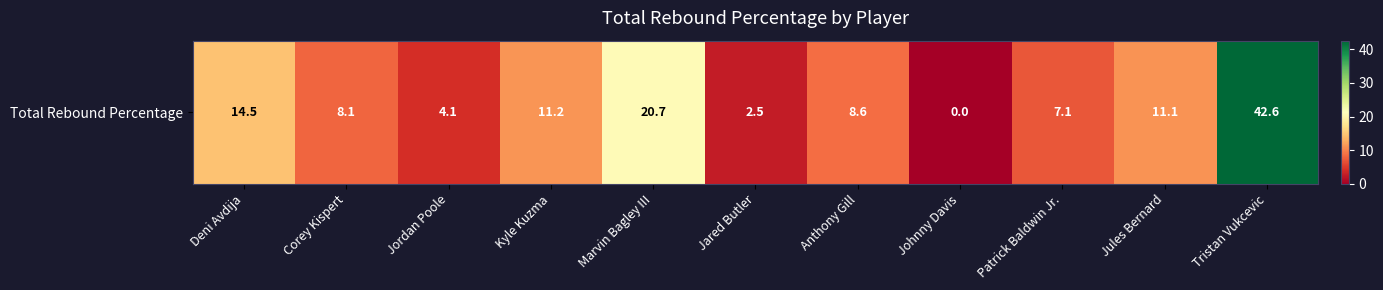

Rank the categories by value from lowest to highest.

Johnny Davis, Jared Butler, Jordan Poole, Patrick Baldwin Jr., Corey Kispert, Anthony Gill, Jules Bernard, Kyle Kuzma, Deni Avdija, Marvin Bagley III, Tristan Vukcevic